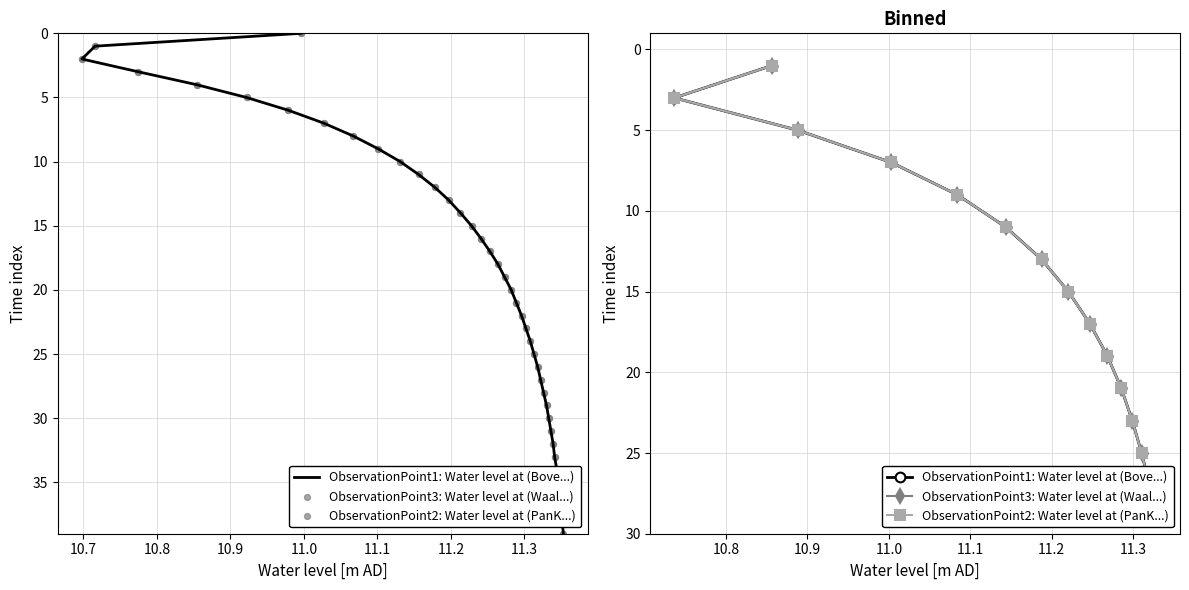

What are all the series names shown in the legend?

ObservationPoint1: Water level at (Bove...), ObservationPoint3: Water level at (Waal...), ObservationPoint2: Water level at (PanK...)